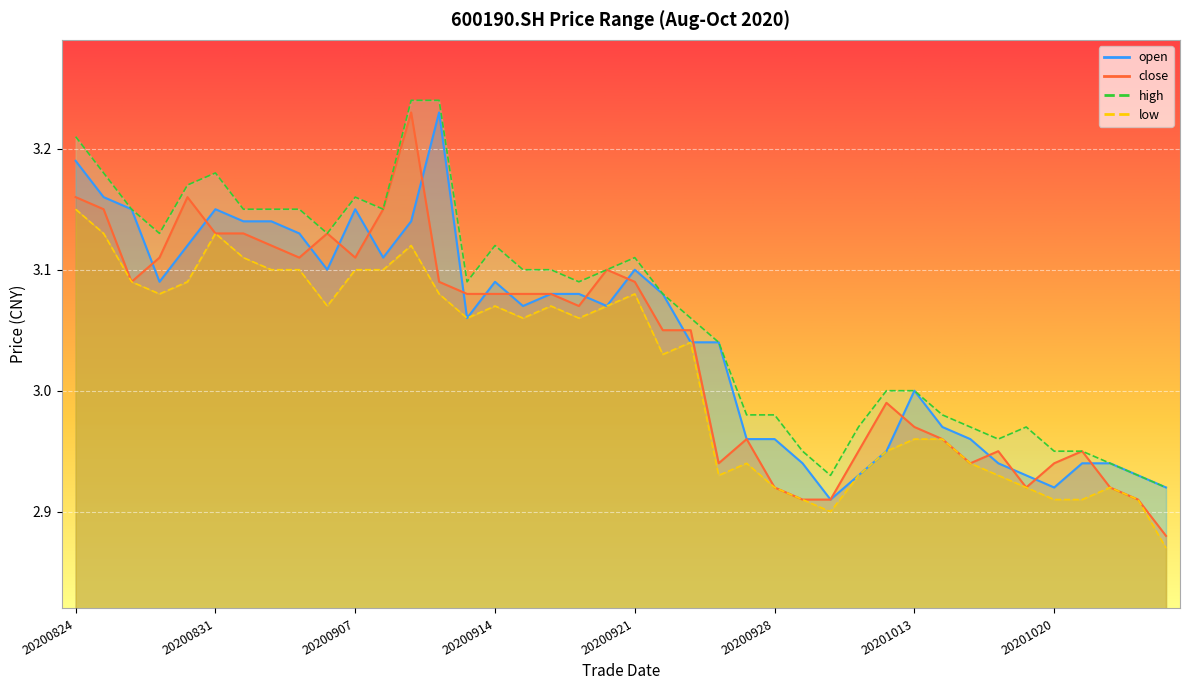

What is the difference between the highest and lowest values at 20200909?

0.1